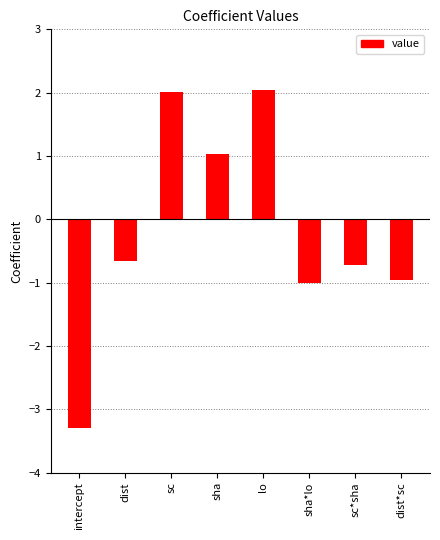

Reading right to left, list all the values displayed in this chart.

dist*sc=-1.0	sc*sha=-0.7	sha*lo=-1.0	lo=2.0	sha=1.0	sc=2.0	dist=-0.7	intercept=-3.3